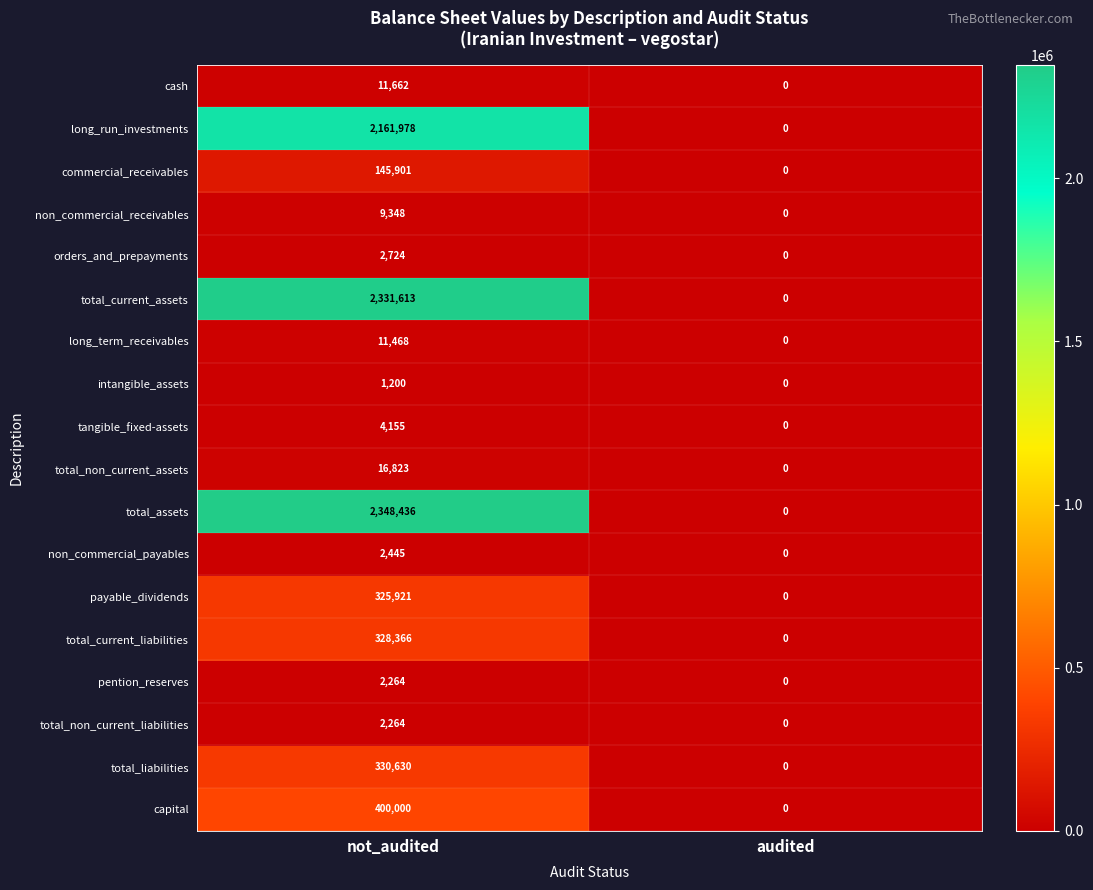

What is the difference between the maximum and minimum values in the total_non_current_liabilities series?

2264